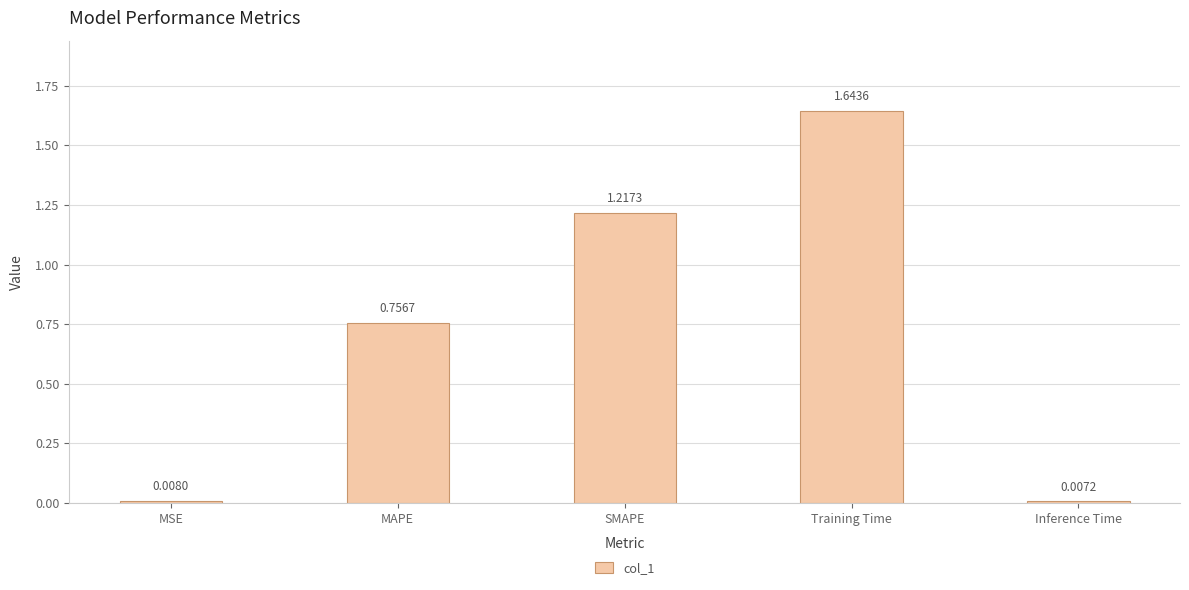

Does the chart contain any negative values?

No